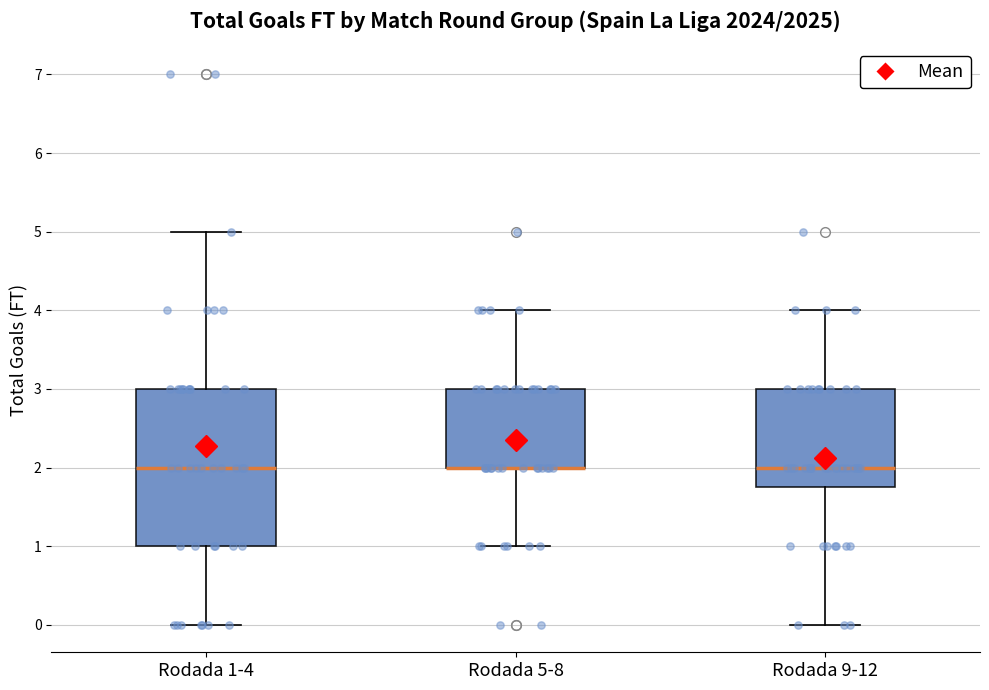

Reading left to right, transcribe this box plot: for each box, give where its median line is, the range the box spans, and where its two whiskers end, as read against the y-axis. The values are not printed on the chart, so give them approximately, as read against the axis.

Rodada 1-4: median 2.0, box 1.0 to 3.0, whiskers 0.0 to 5.0
Rodada 5-8: median 2.0 (drawn on the box's lower edge), box 2.0 to 3.0, whiskers 1.0 to 4.0
Rodada 9-12: median 2.0, box 1.8 to 3.0, whiskers 0.0 to 4.0